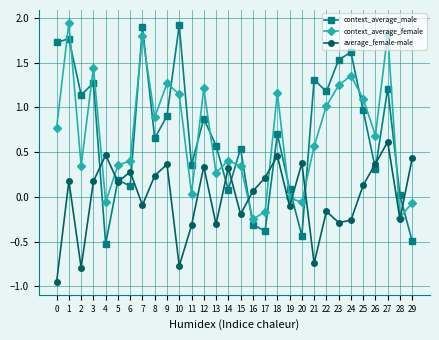

True or false: average_female-male has a value of 0.6 at 20.

False